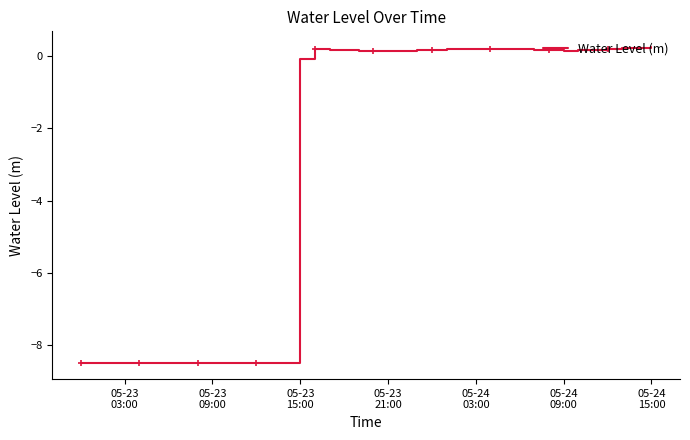

What is the label of the 31st point from the right?

2024-05-23 09:00:00